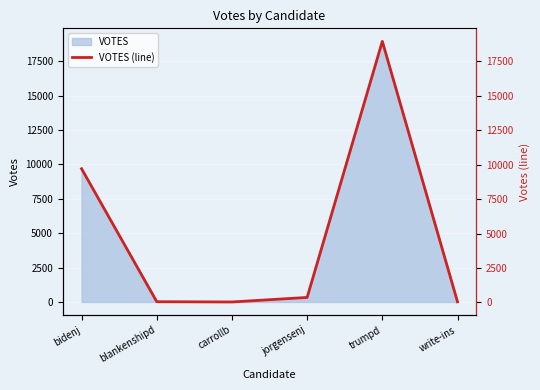

How many interior local peaks (higher than both neighbors) does the data have?

1